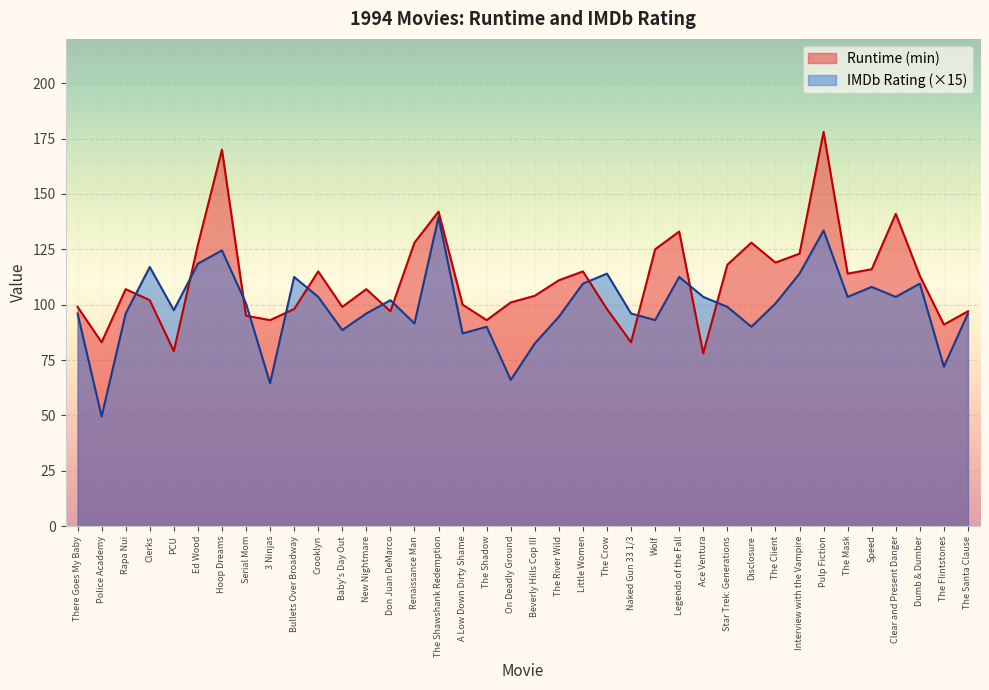

What is the greatest value displayed?

178.0